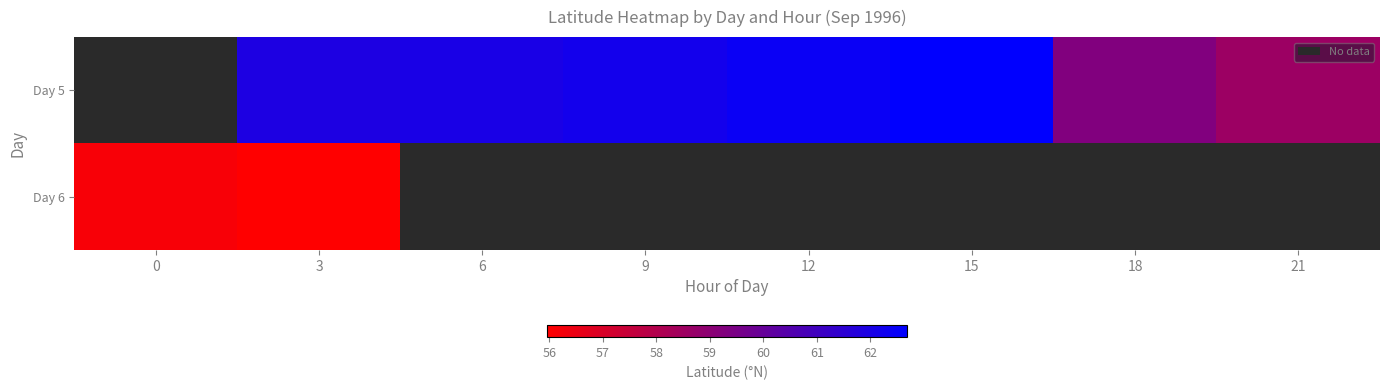

List the series in order of their overall mean, highest first.

Day 5, Day 6